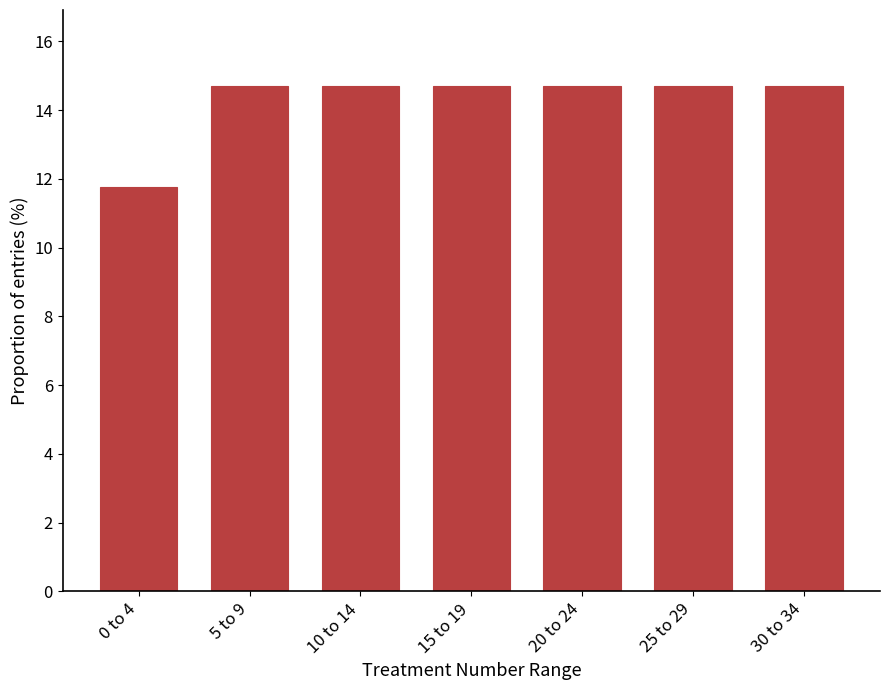

Reading right to left, list all the values displayed in this chart.

14.7	14.7	14.7	14.7	14.7	14.7	11.8